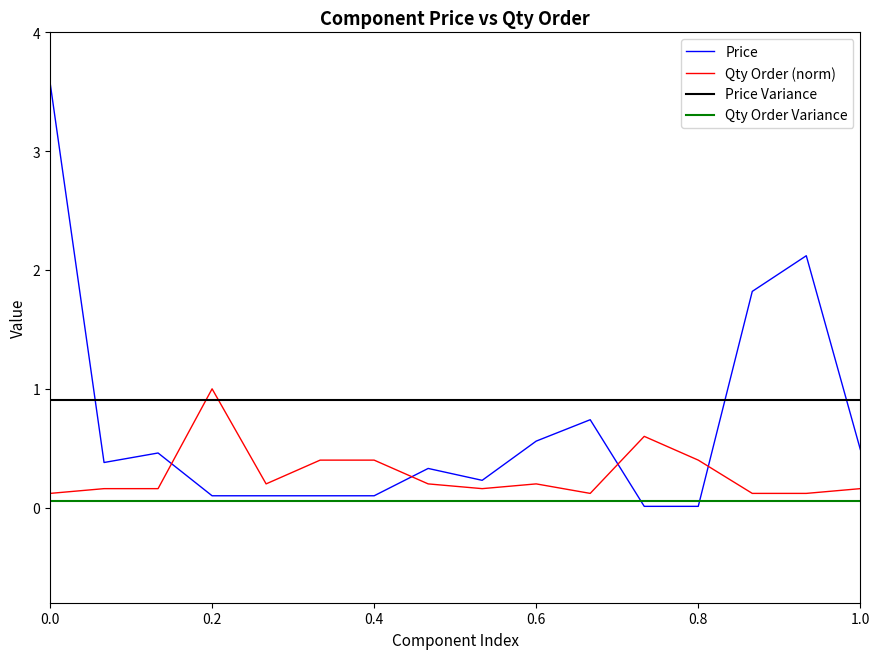

Which series ends up on top after the final intersection of Price and Qty Order (norm)?

Price